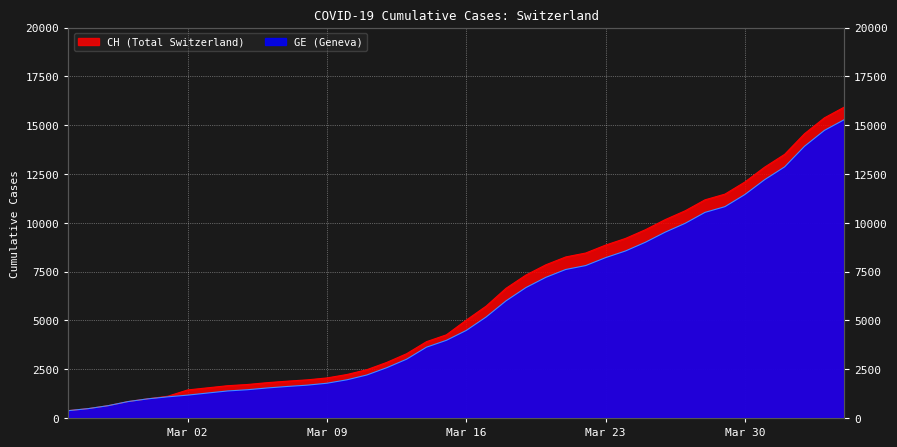

Where does the CH series first go above 5012?

2020-03-17